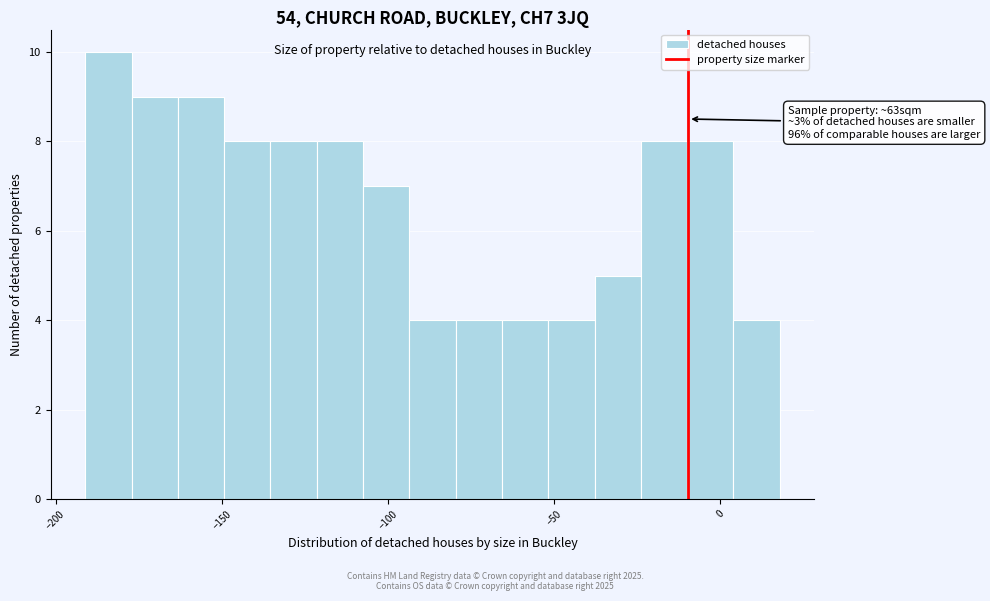

Around what value on the x-axis is the tallest bar? Give the approximate position of its centre, as read against the axis.

-185